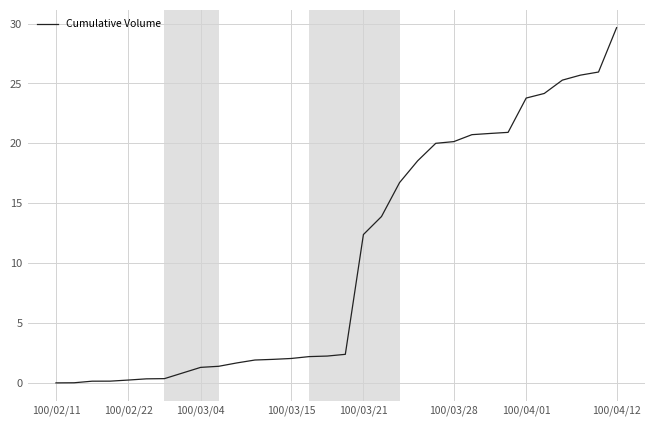

How many lines are shown in the chart?

1